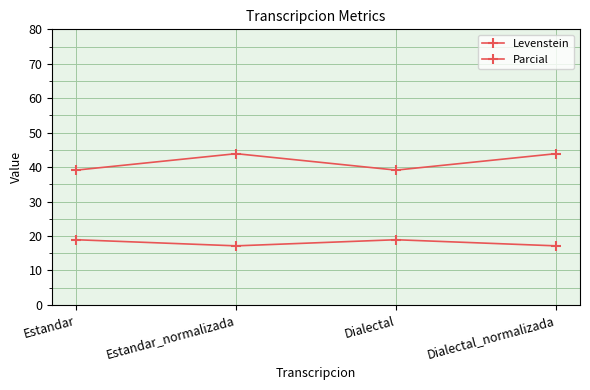

Does the chart display data point markers on the line(s)?

Yes